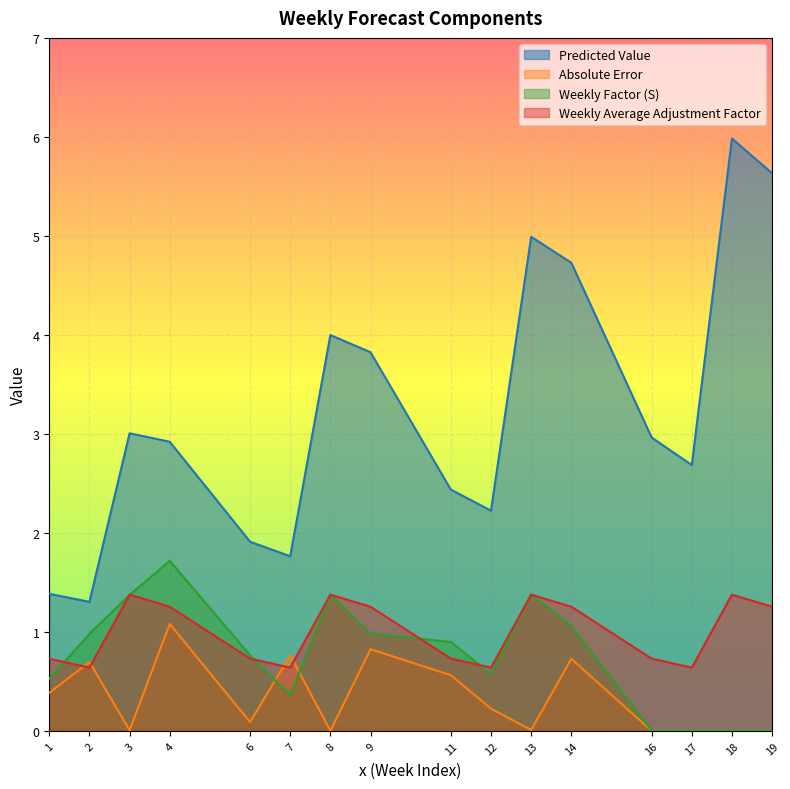

What is the difference between the highest and lowest values at 18?

6.0